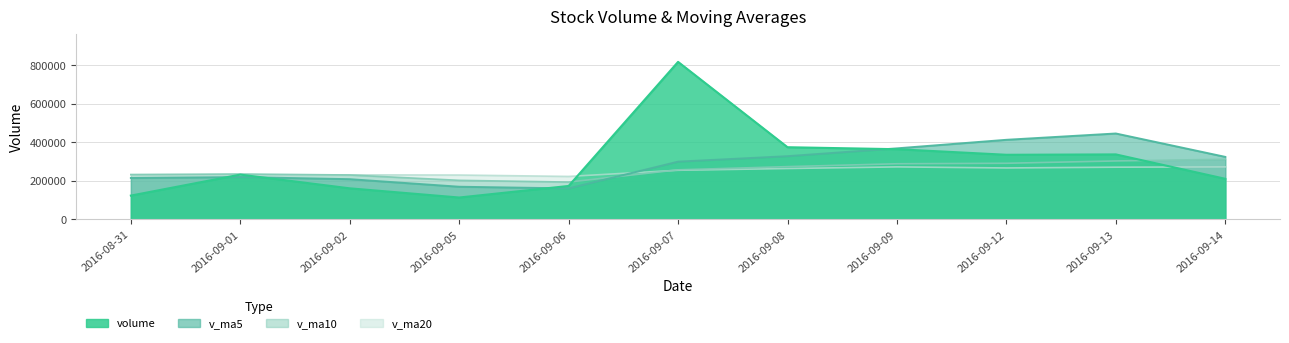

Between 2016-09-06 and 2016-09-14, which series saw the biggest shift?

v_ma5